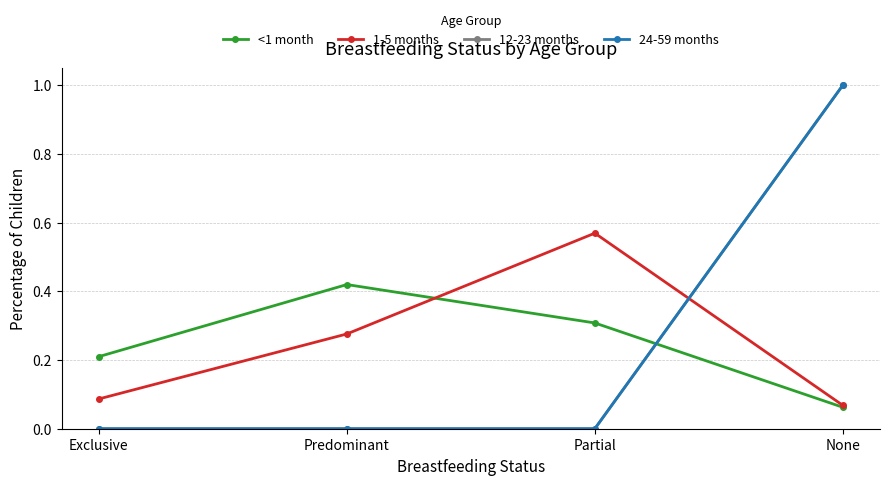

Reading left to right, what are all the values shown in this chart?

<1 month: 0.2	0.4	0.3	0.1
1-5 months: 0.1	0.3	0.6	0.1
12-23 months: 0.0	0.0	0.0	1.0
24-59 months: 0.0	0.0	0.0	1.0